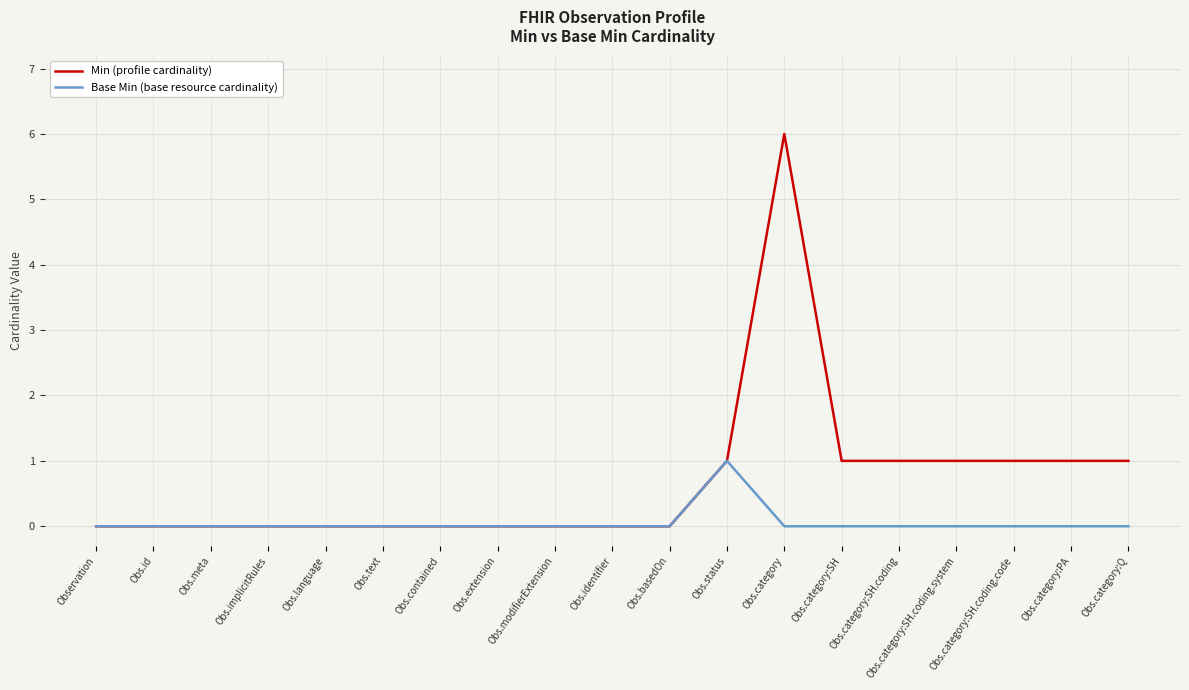

What is the greatest value displayed?

6